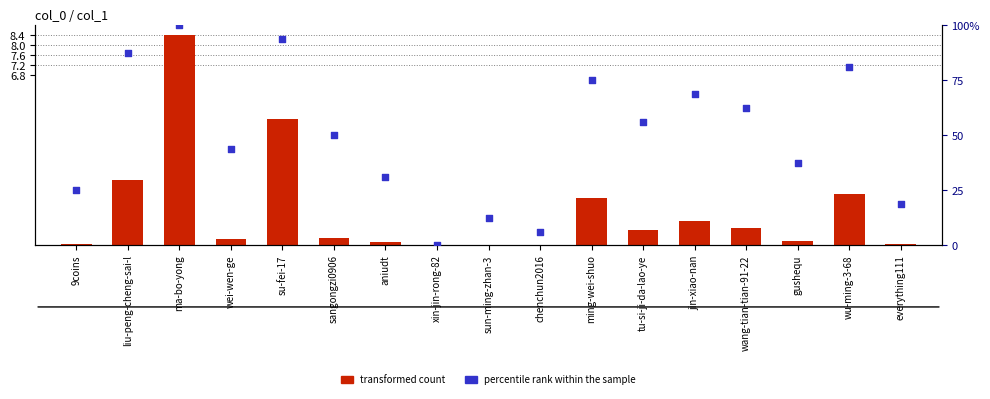

Is the value of transformed count at ma-bo-yong greater than the value of percentile rank within the sample at wang-tian-tian-91-22?

No